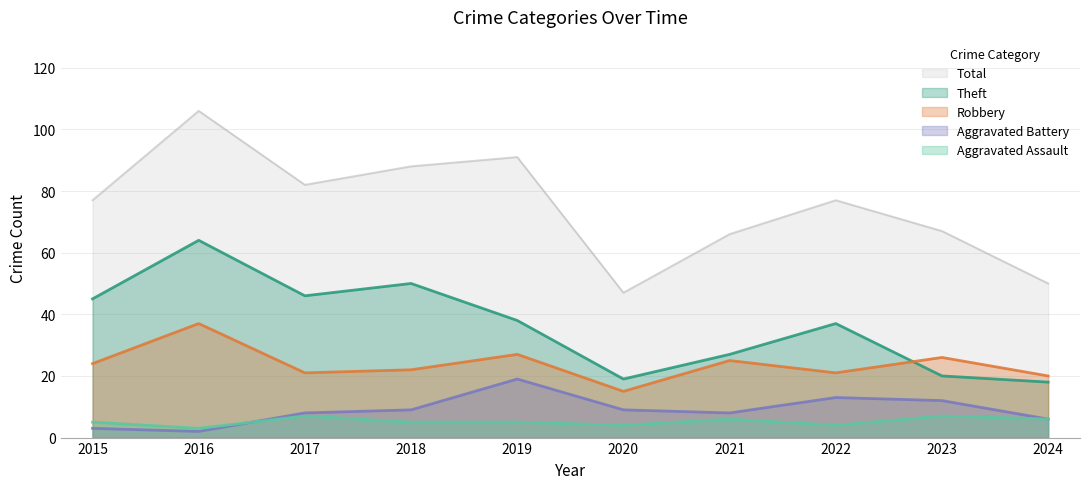

What is the sum of all Total values?

751